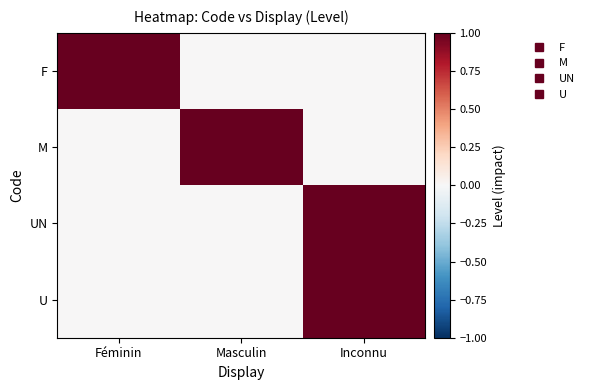

Count the number of categories in the chart.

3